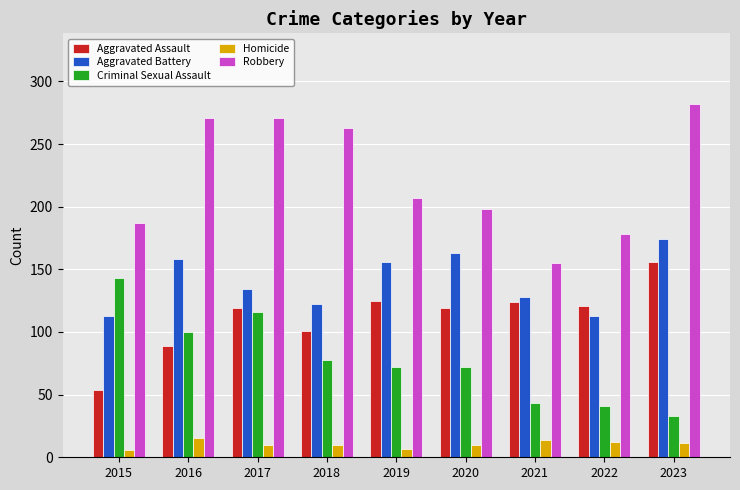

Which series changed the most between 2019 and 2022?

Aggravated Battery